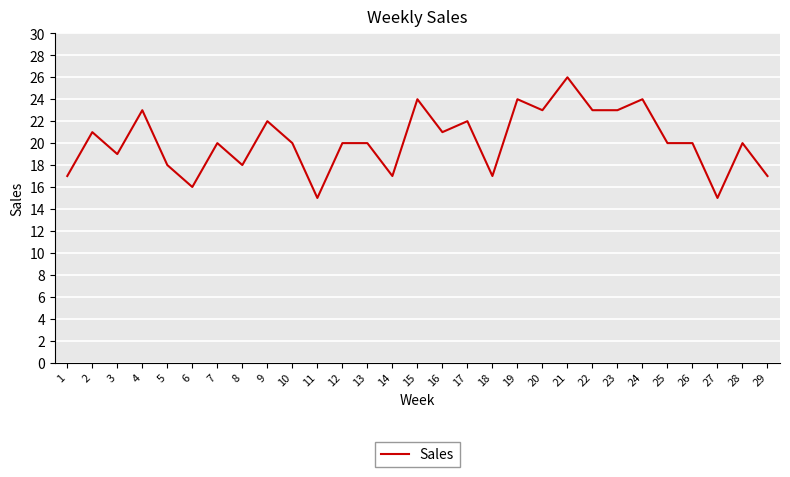

Reading left to right, extract all data points from this chart.

1=17	2=21	3=19	4=23	5=18	6=16	7=20	8=18	9=22	10=20	11=15	12=20	13=20	14=17	15=24	16=21	17=22	18=17	19=24	20=23	21=26	22=23	23=23	24=24	25=20	26=20	27=15	28=20	29=17